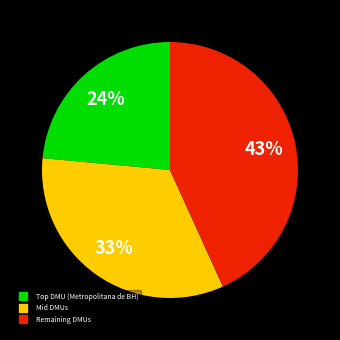

To the nearest percent, what is the average slice percentage?

33%